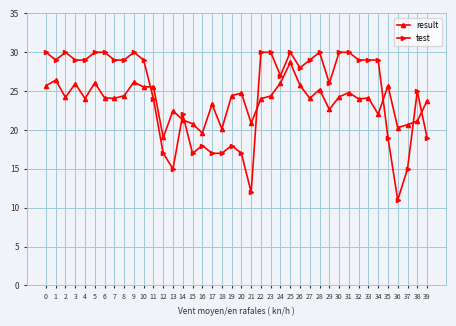

Which category has the lowest value in the test series?

36